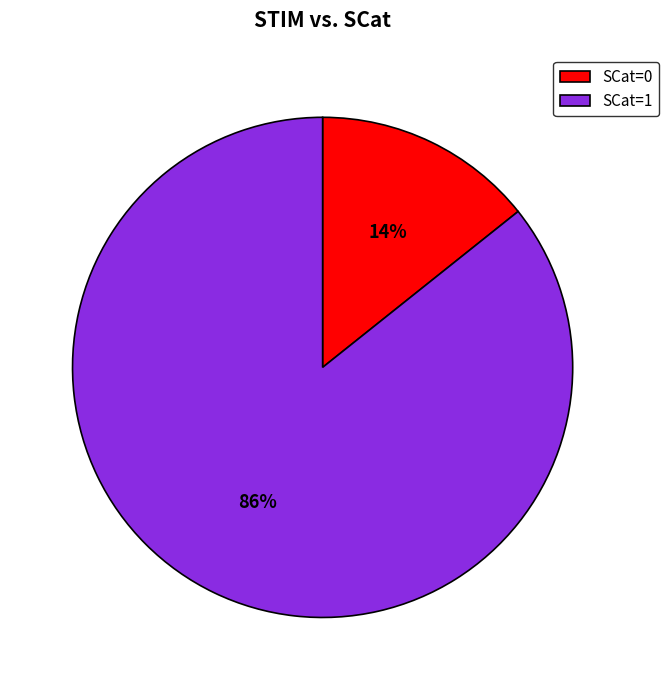

True or false: SCat=0 accounts for 14% of the total.

True